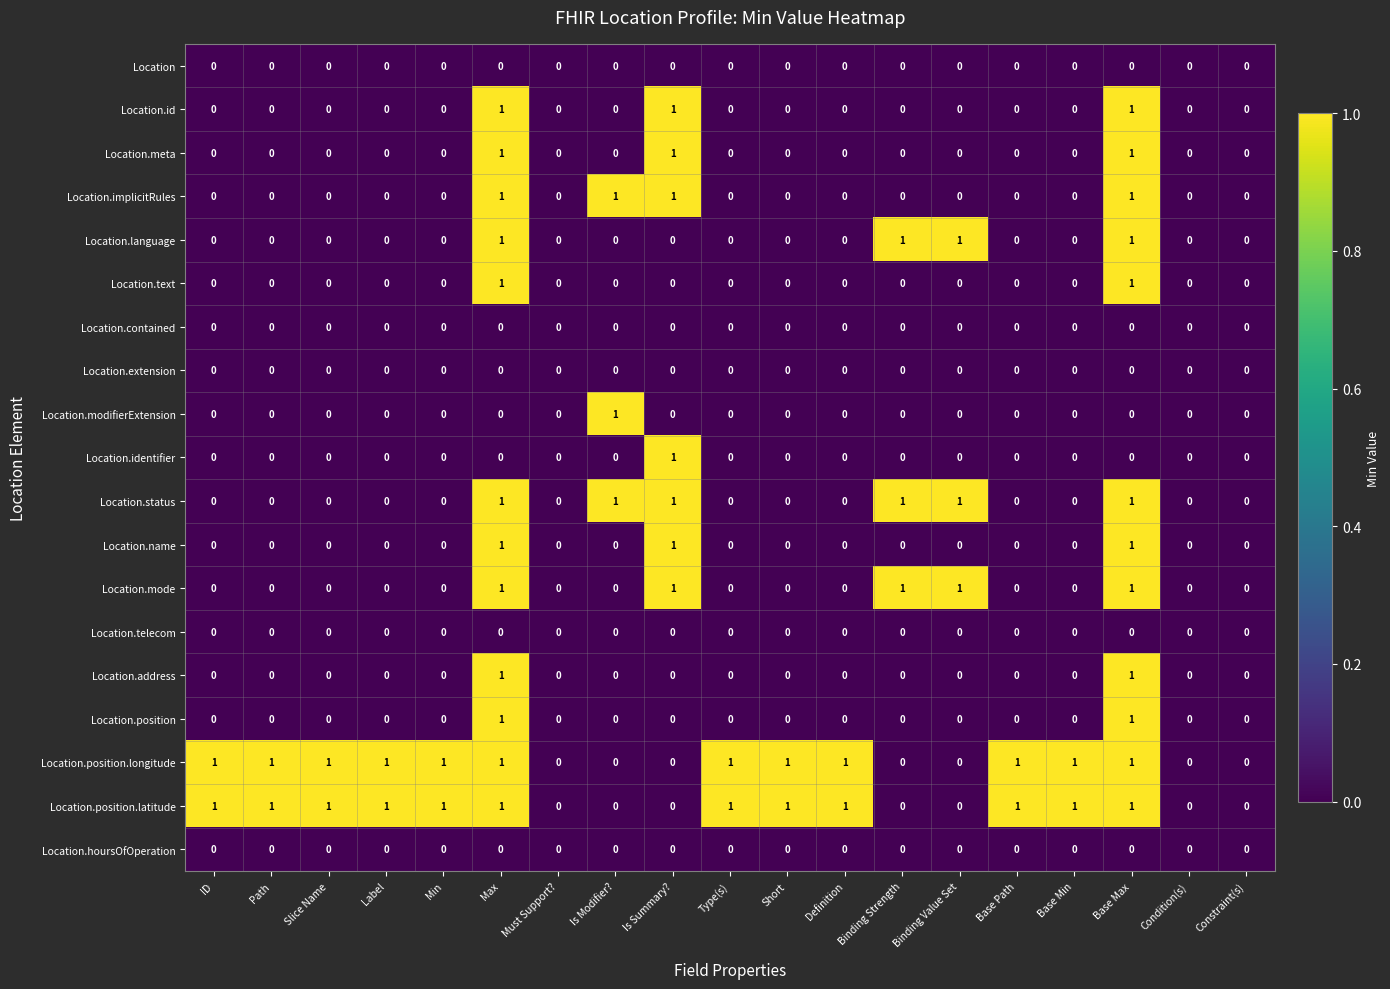

What is the sum of all Location.position.longitude values?

12